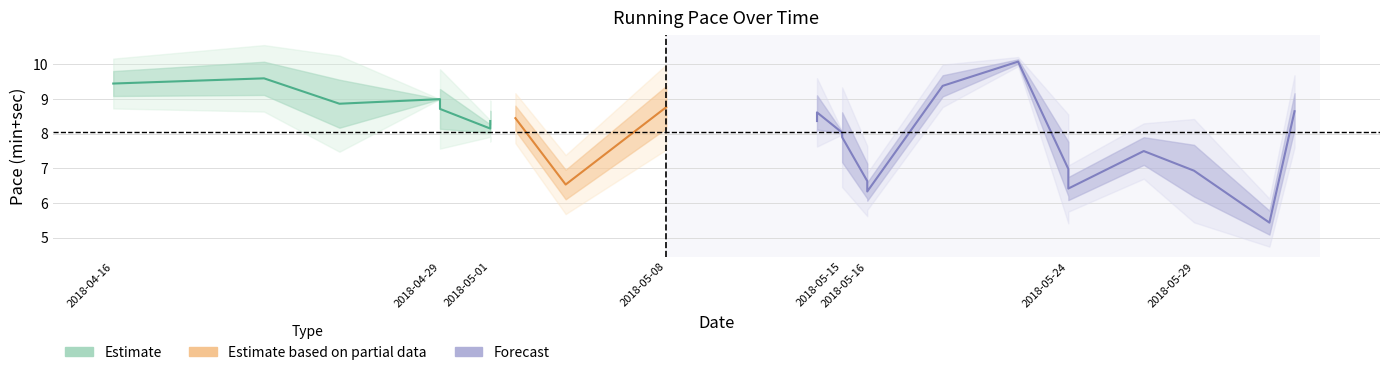

True or false: min and Sec/60 cross at least once.

False